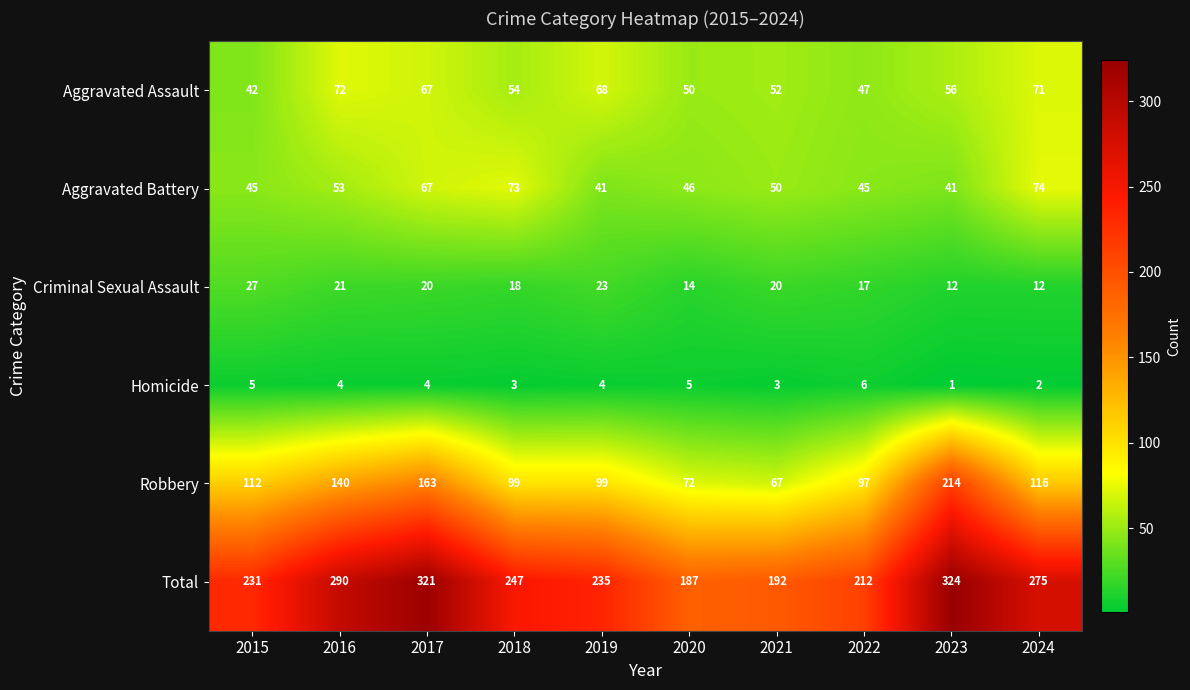

Where does the Aggravated Battery series first go above 50?

2016